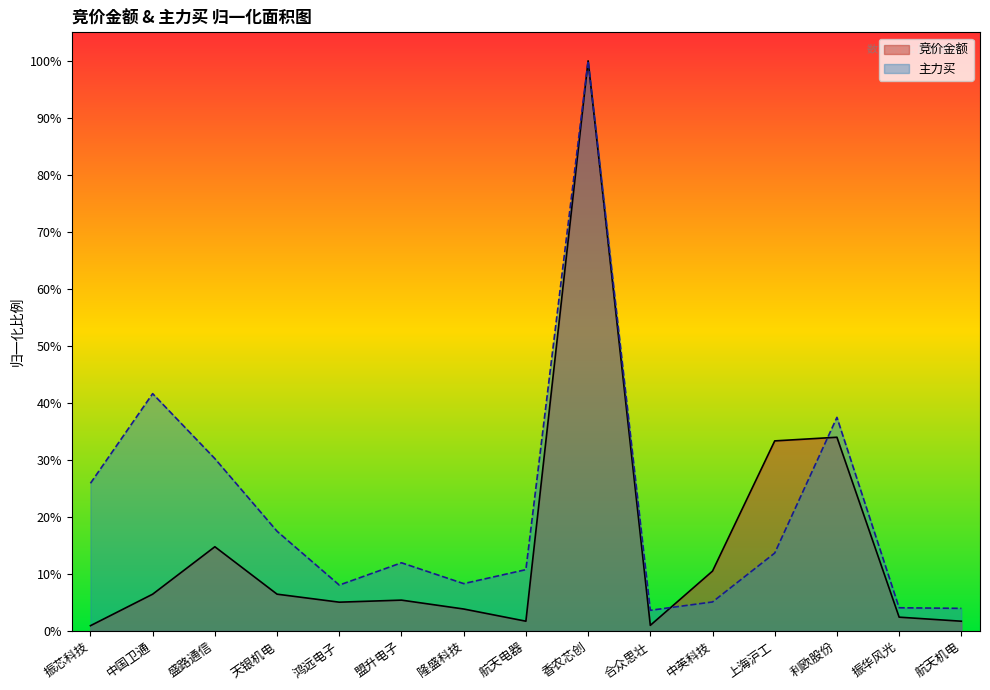

The 主力买 series shows 171.2 at 香农芯创. True or false?

False